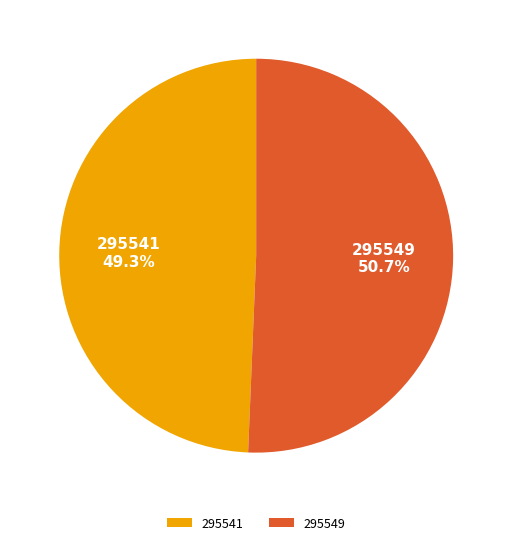

What percentage do 295549 and 295541 together represent?

100.0%